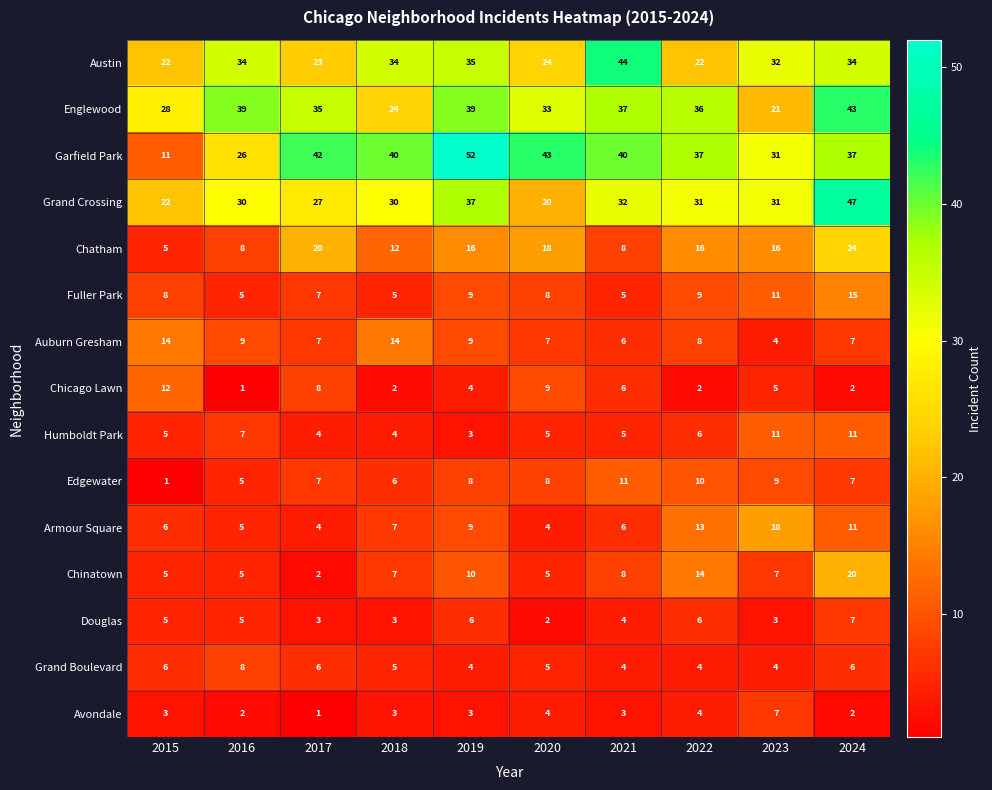

What is the spread (max minus min) of values at 2020?

41